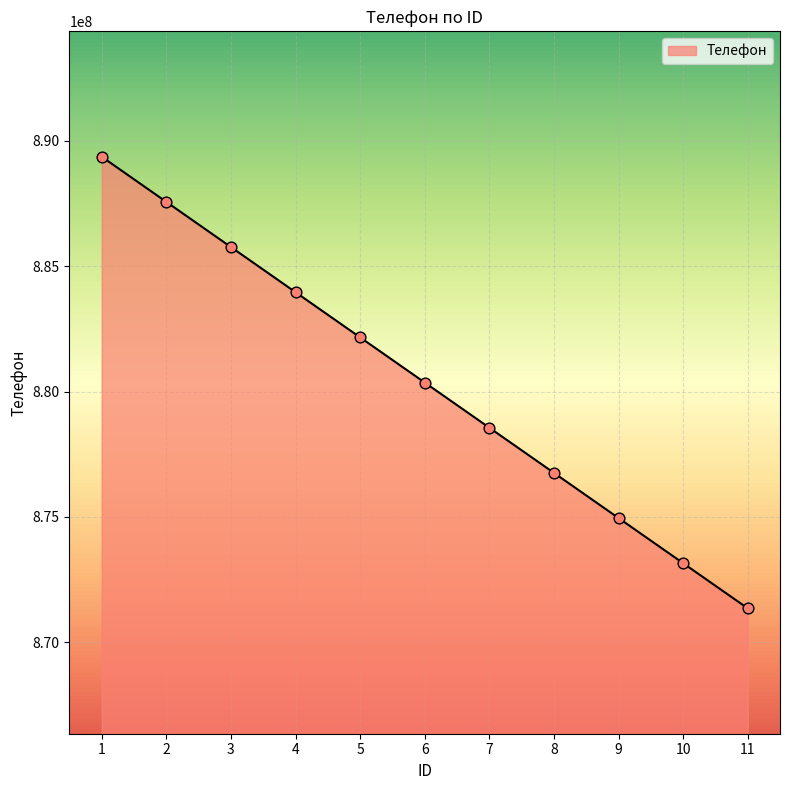

What is the change in value from 1 to 10?

-16208181